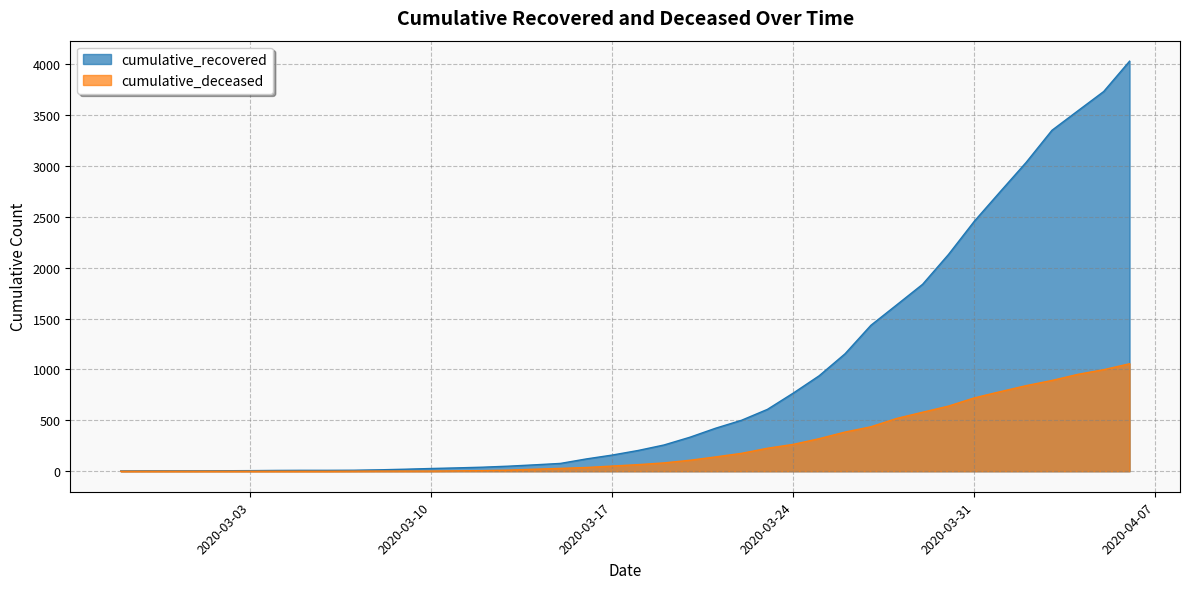

What is the value of the cumulative_recovered point at the 12th from the left?

20